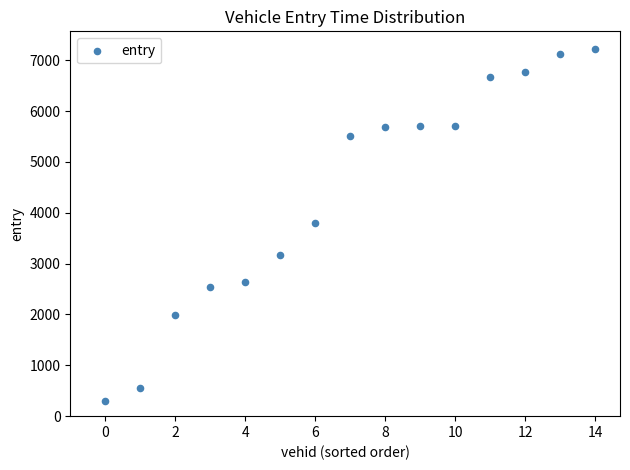

What is the range of Y values (max minus min)?

6930.2